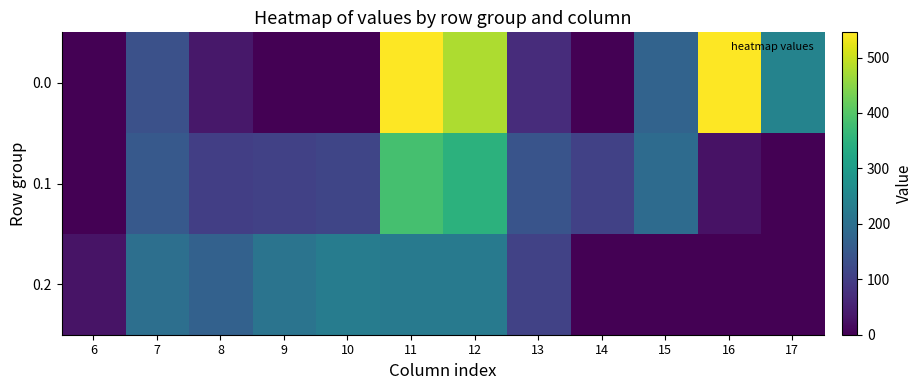

What is the difference between the highest and lowest values at 17?

243.5